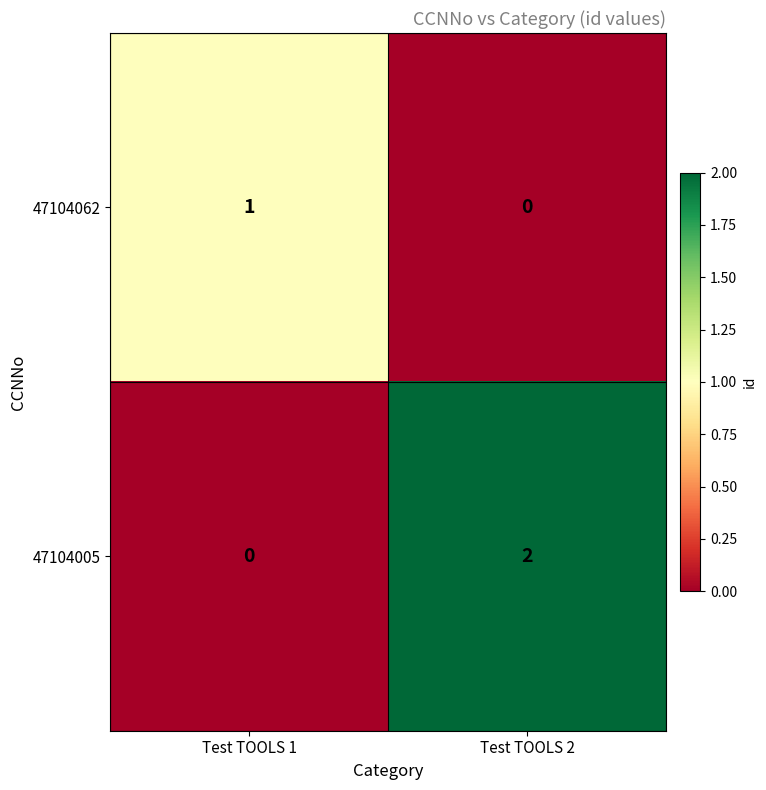

The value of 47104062 at Test TOOLS 1 is 1. True or false?

True